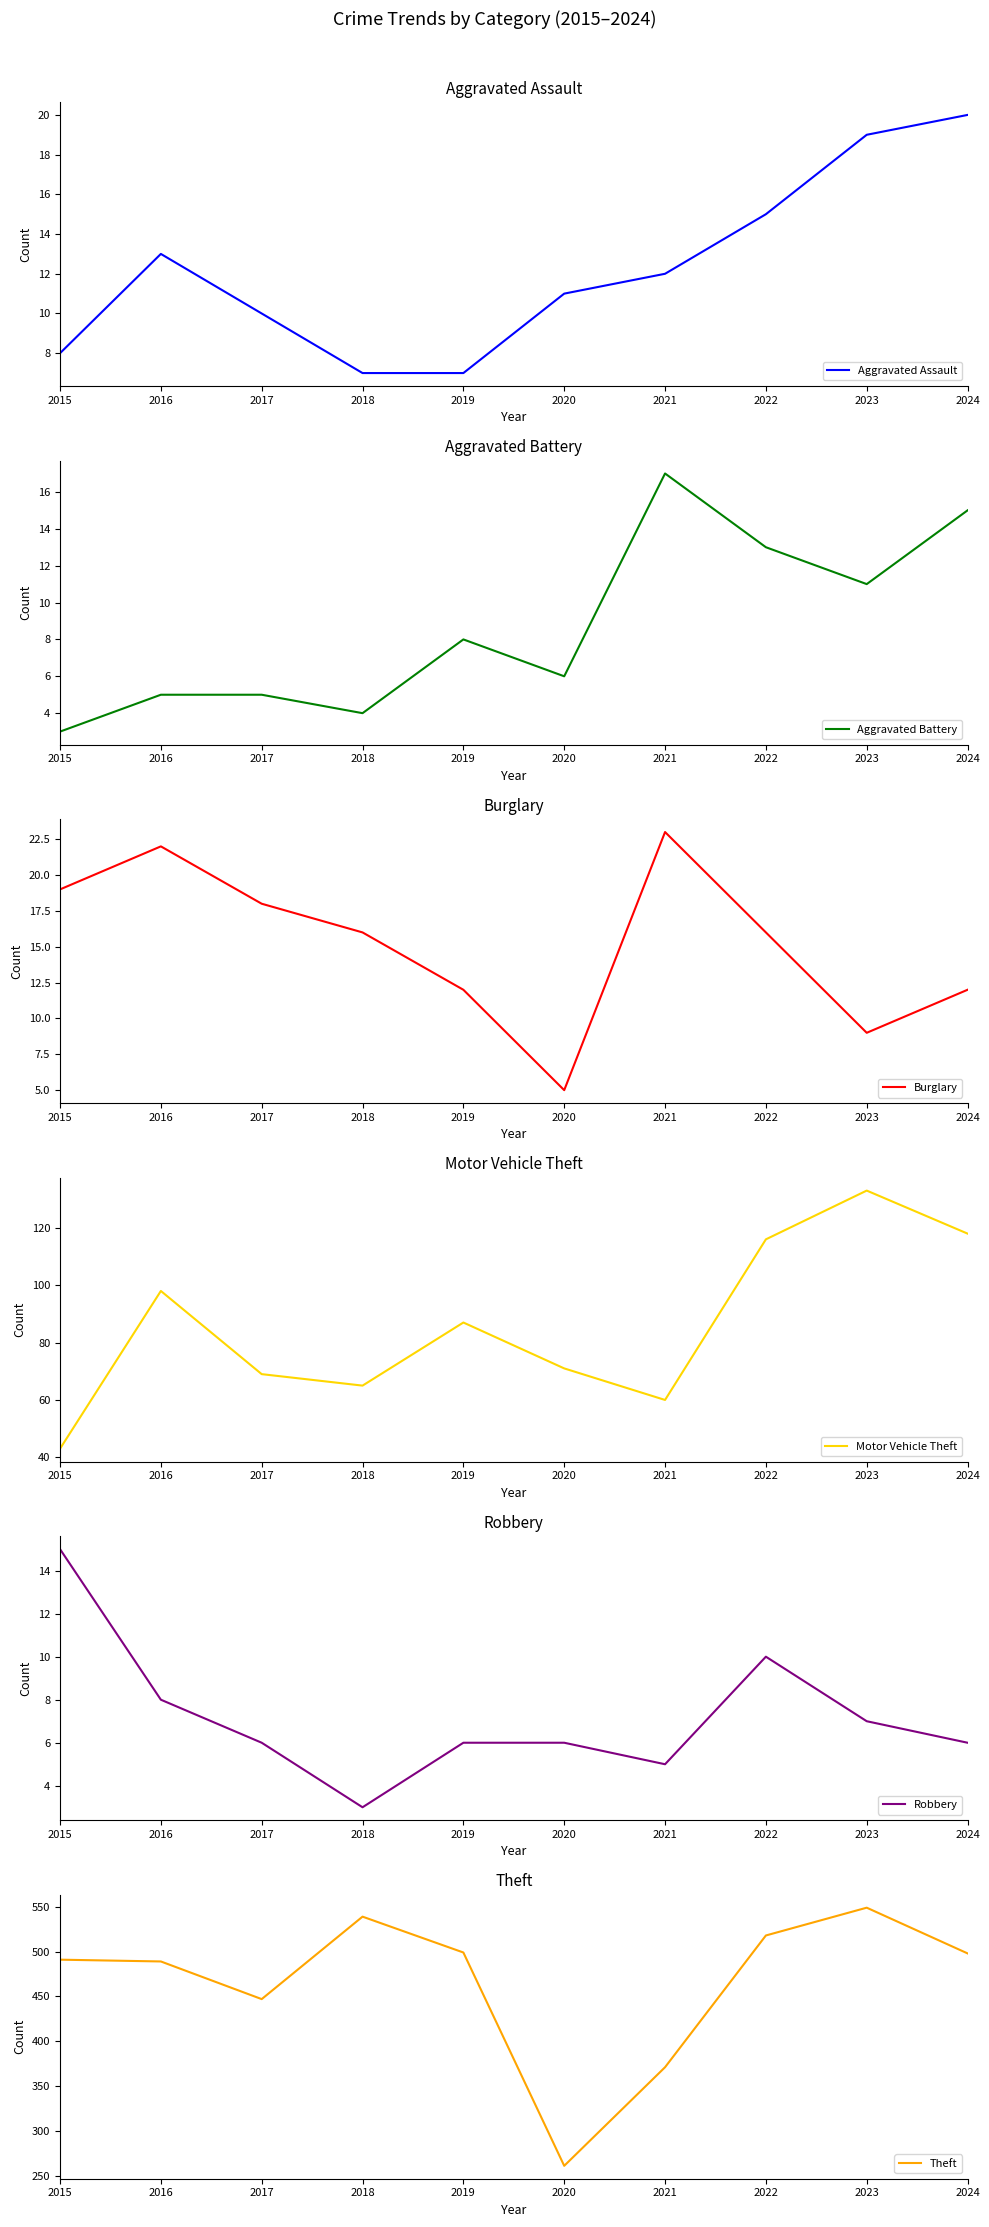

What is the difference between the highest and lowest values at 2024?

492